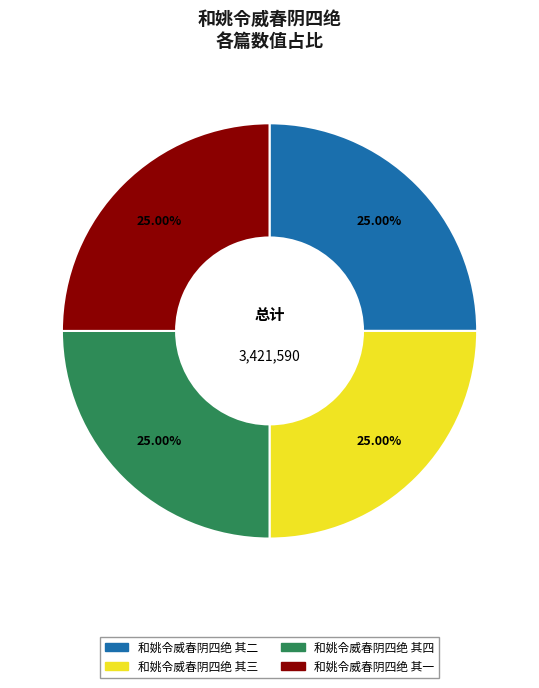

To the nearest percent, what portion does 和姚令威春阴四绝 其二 represent?

25%